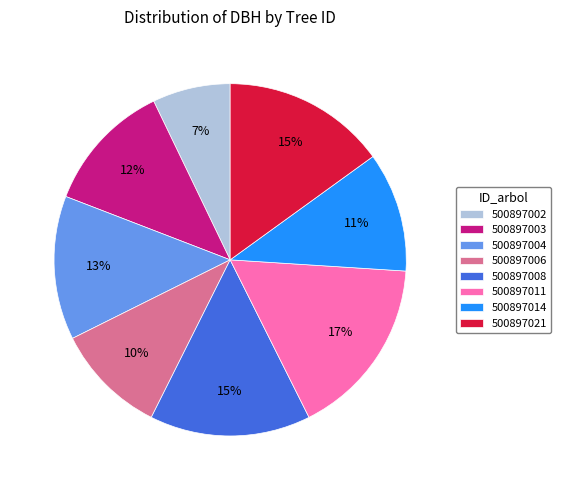

Is the sum of 500897006 and 500897011 greater than half?

No